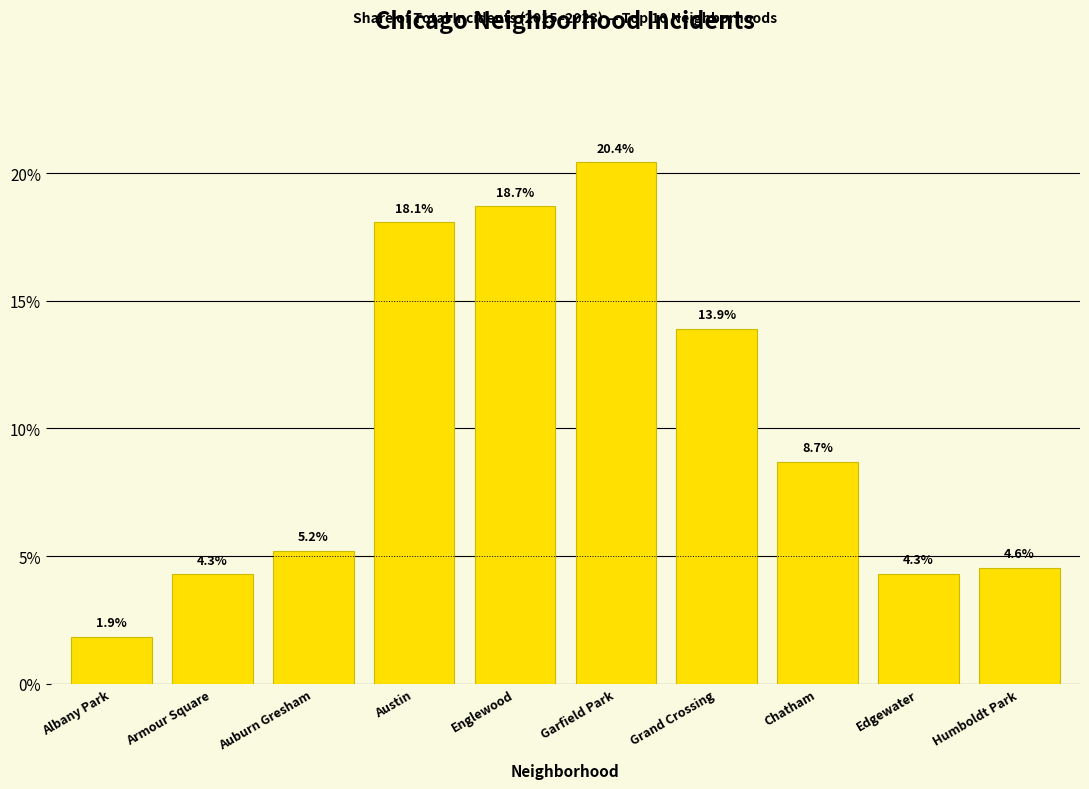

What is the minimum value shown in the chart?

1.9